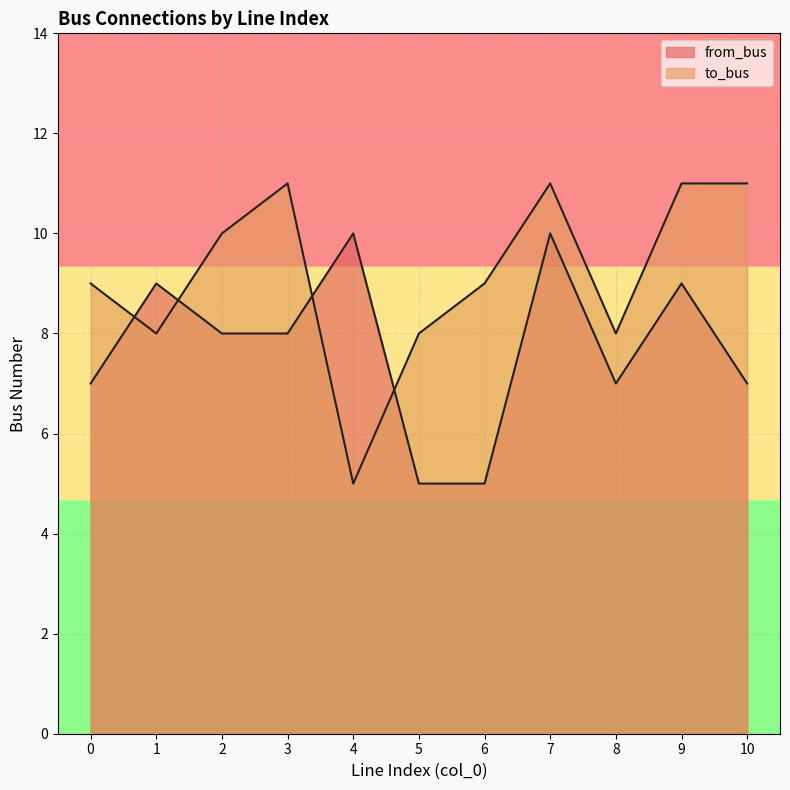

Reading left to right, what are all the values shown in this chart?

from_bus: 7	9	8	8	10	5	5	10	7	9	7
to_bus: 9	8	10	11	5	8	9	11	8	11	11